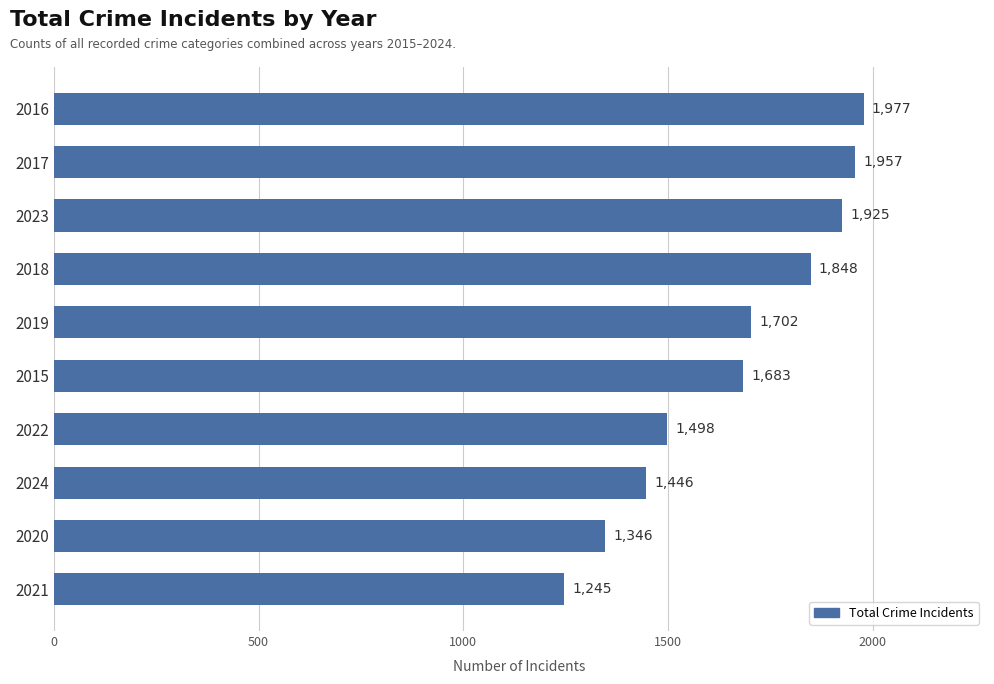

What is the label of the 6th bar from the top?

2015